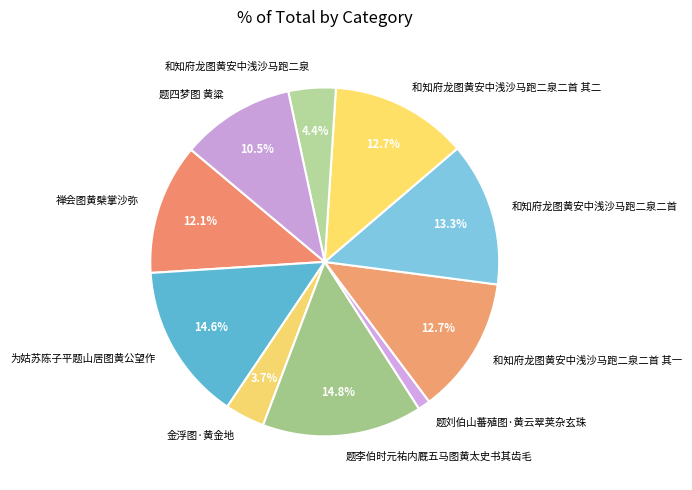

Does 题四梦图 黄粱 represent more than half of the total?

No